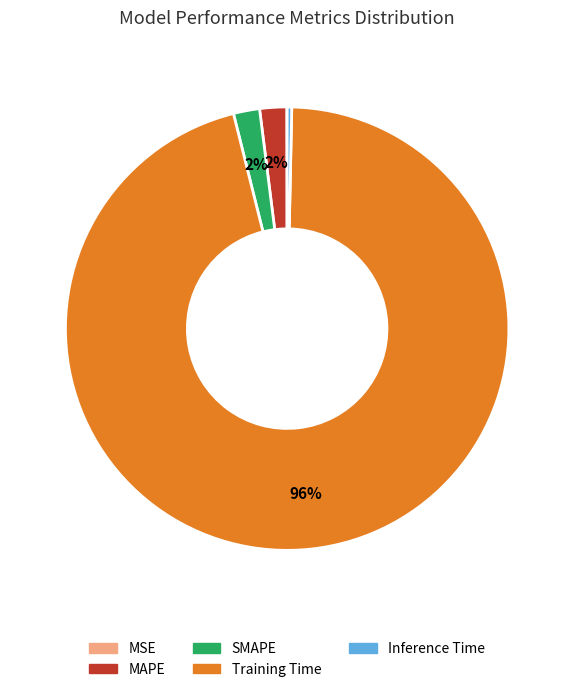

To the nearest percent, what is the difference between the largest and smallest slice percentages?

96%